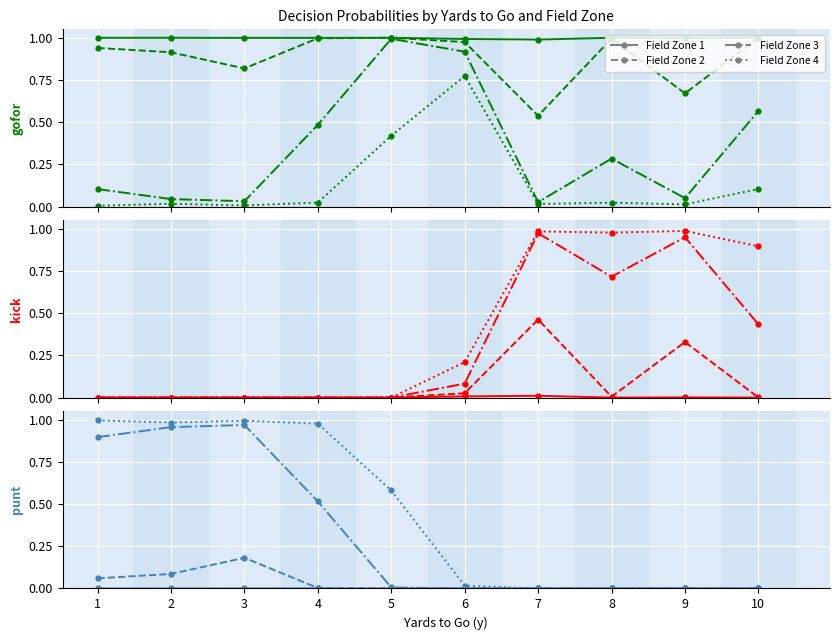

Between 4 and 9, which series saw the biggest shift?

fzone 4